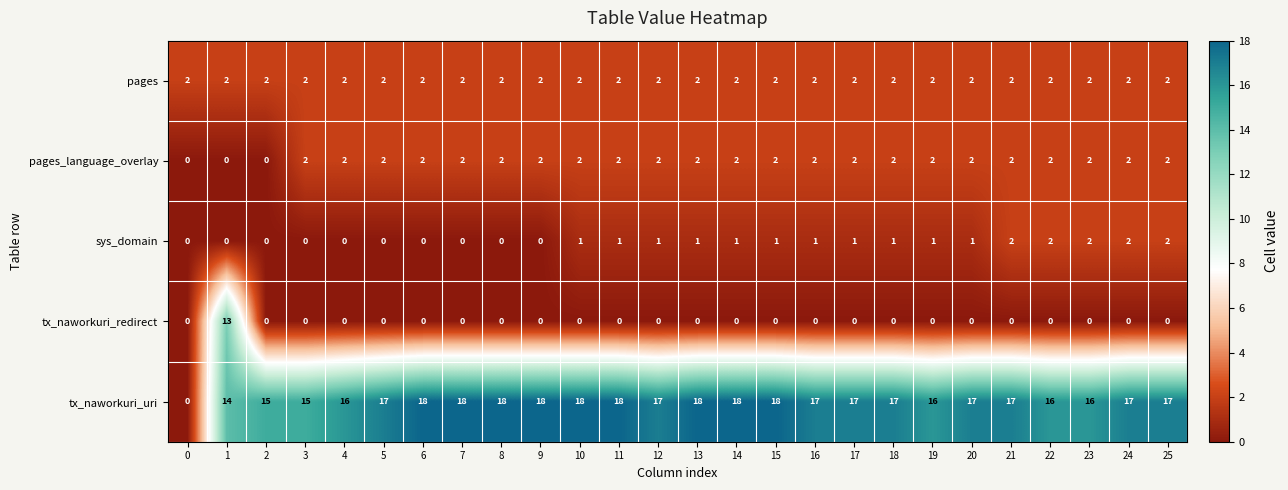

What is the maximum value for tx_naworkuri_uri?

18